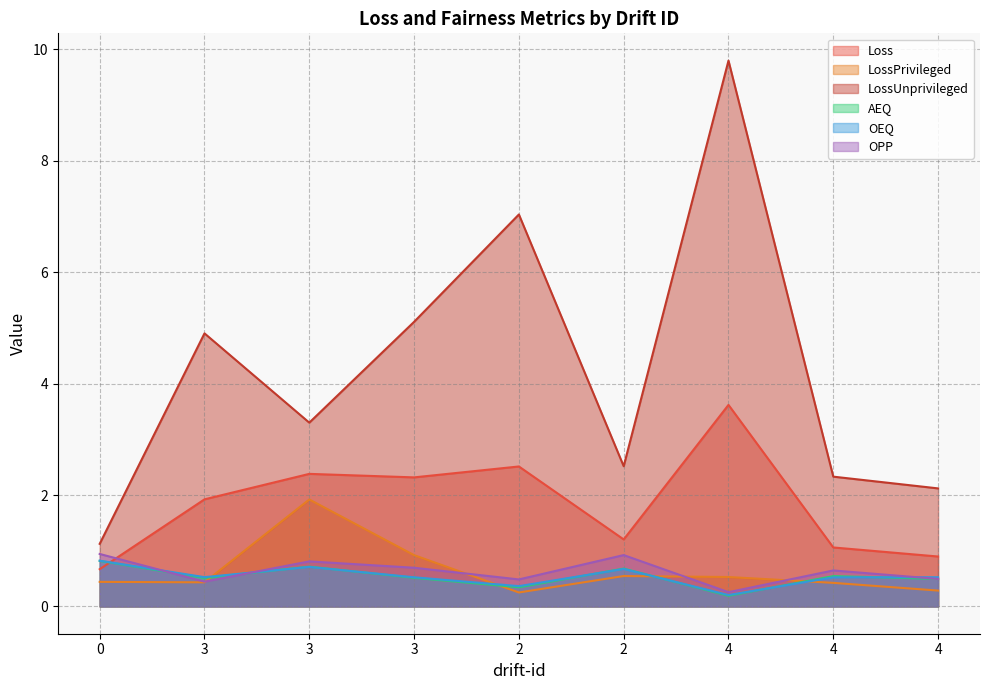

How many values in the LossUnprivileged series exceed 3?

5